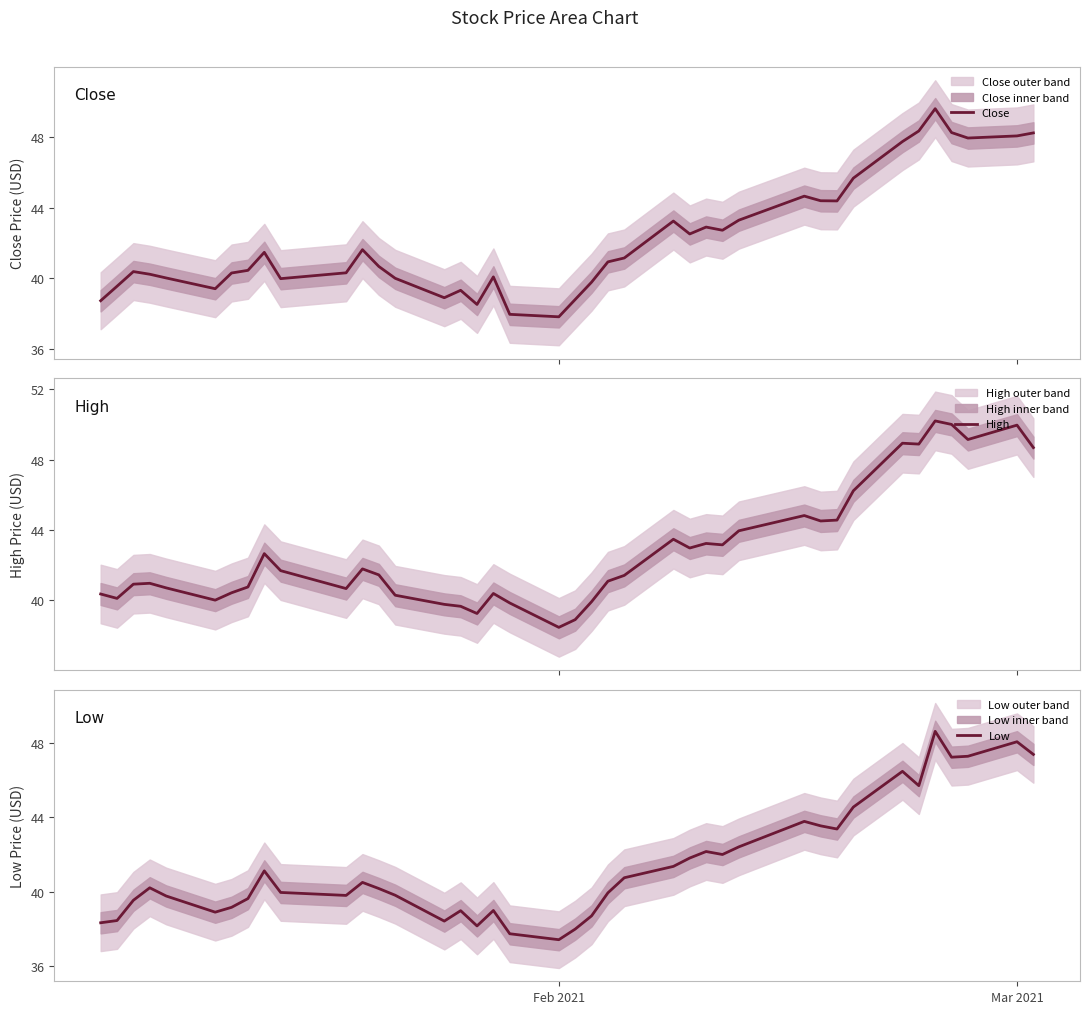

Is this an area chart (filled region under the line)?

No